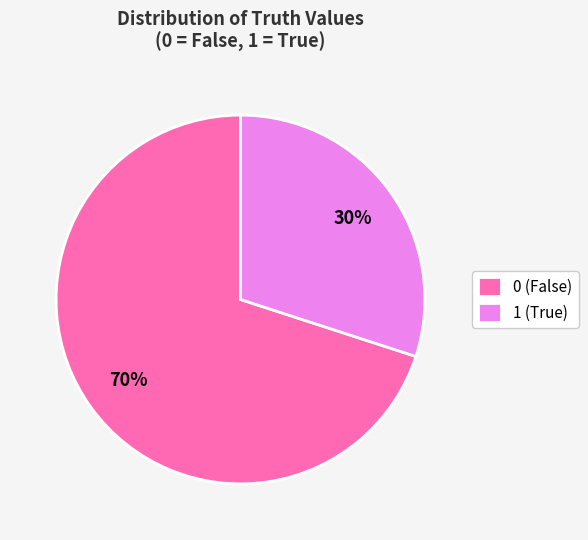

To the nearest percent, what is the difference between the 0 and 1 slice percentages?

40%